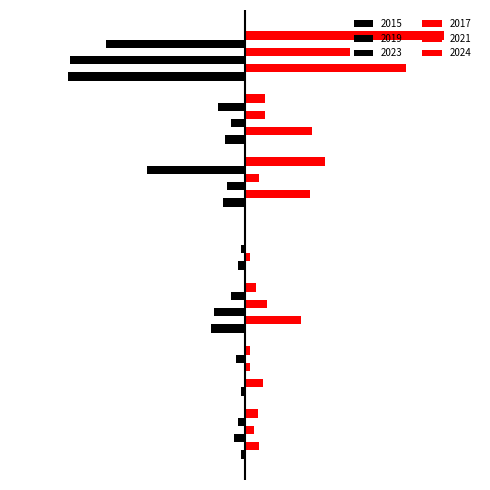

What is the sum of all 2024 values?

181